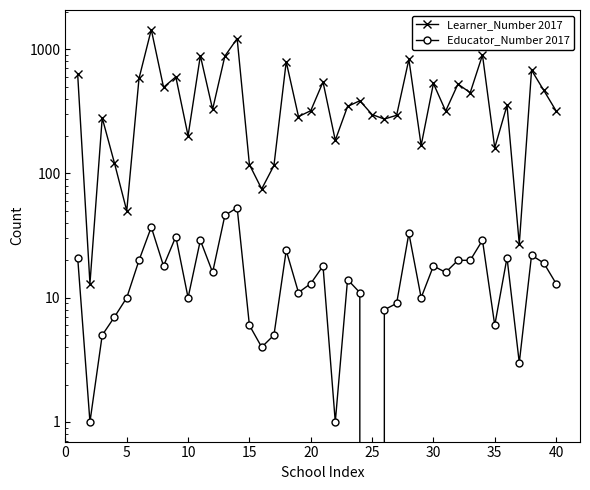

True or false: Learner_Number 2017 has more than 1 interior local peaks.

True